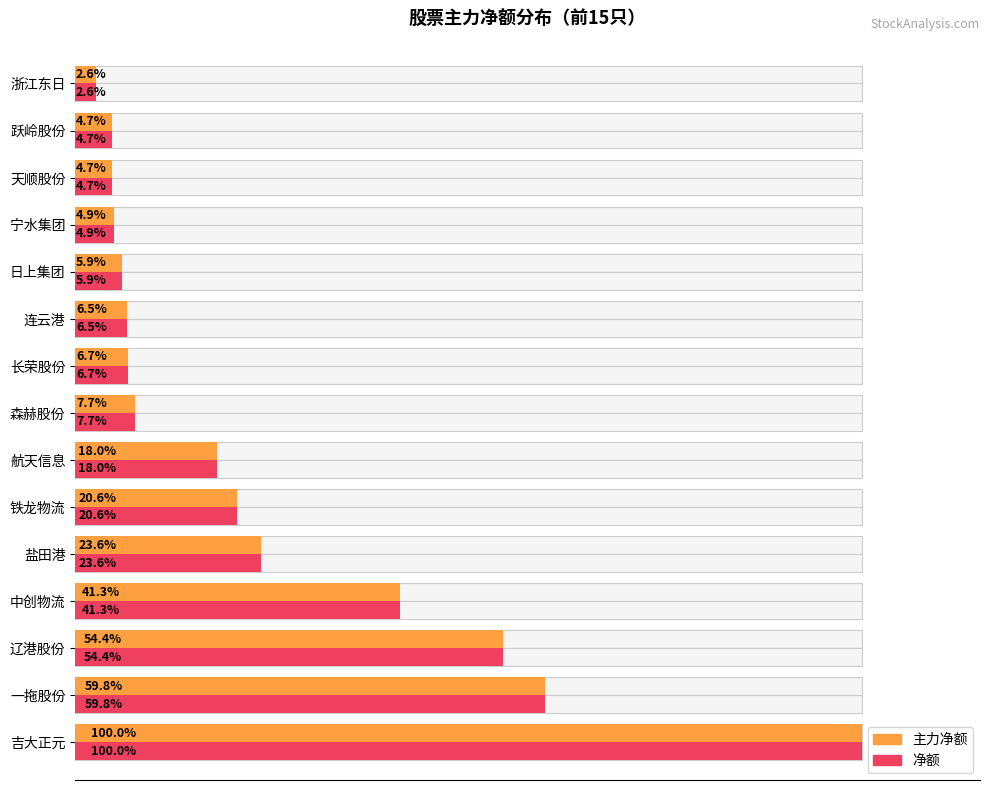

How many categories are shown in the chart?

15